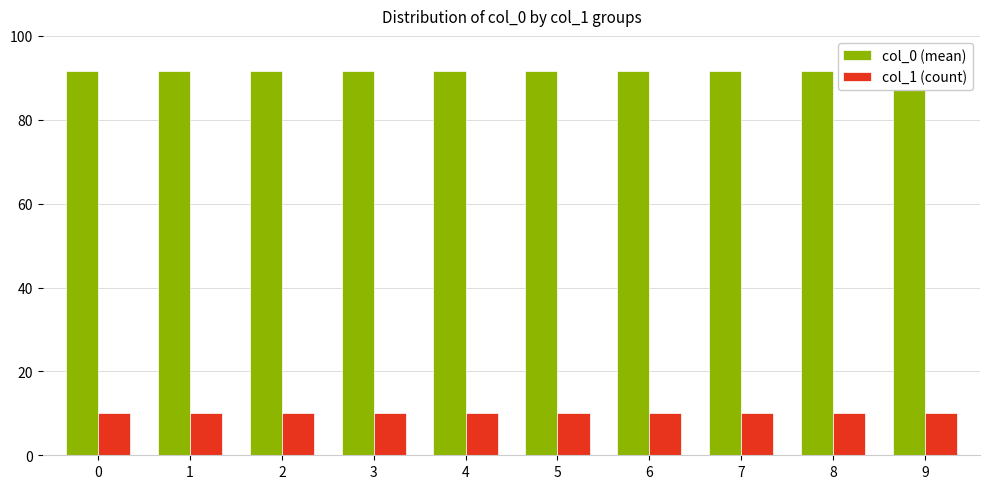

What is the approximate value of col_1 (count) at 1?

10.0